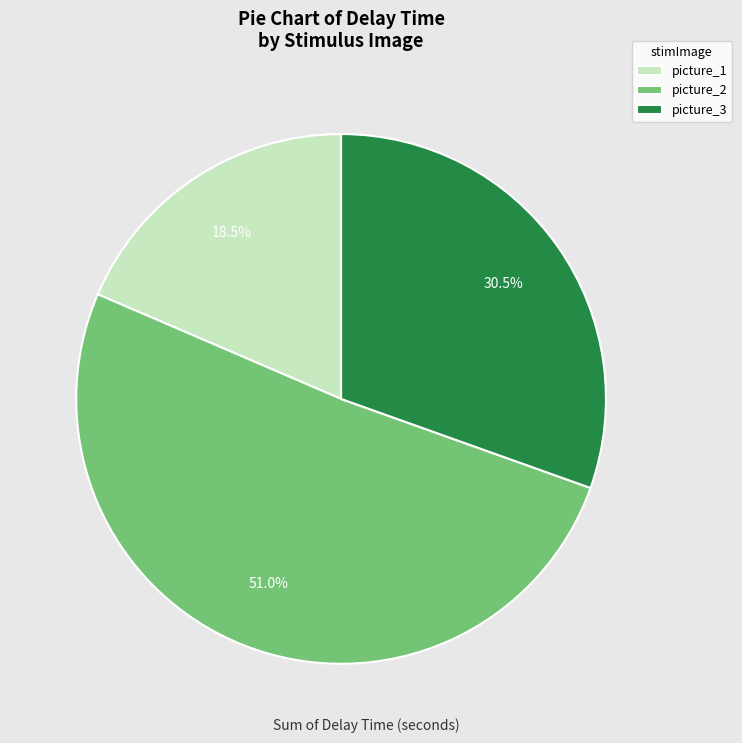

Rank the categories by value from highest to lowest.

picture_2, picture_3, picture_1